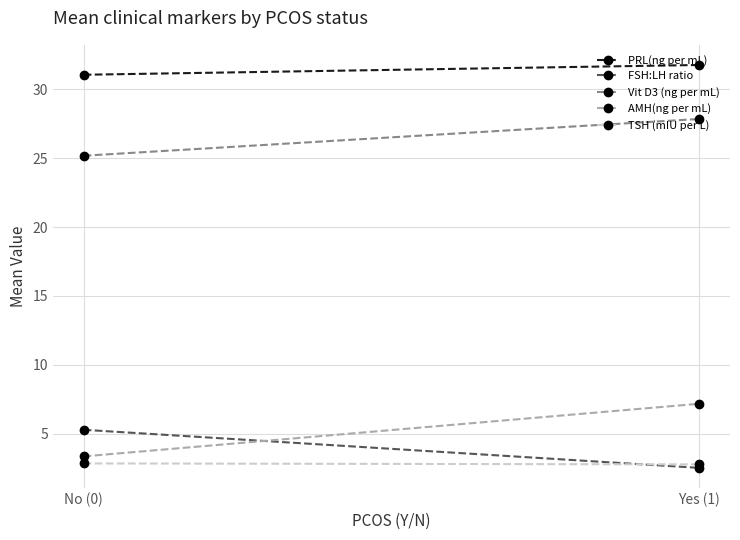

Count the TSH (mIU per L) values in the range 2 to 3.

2